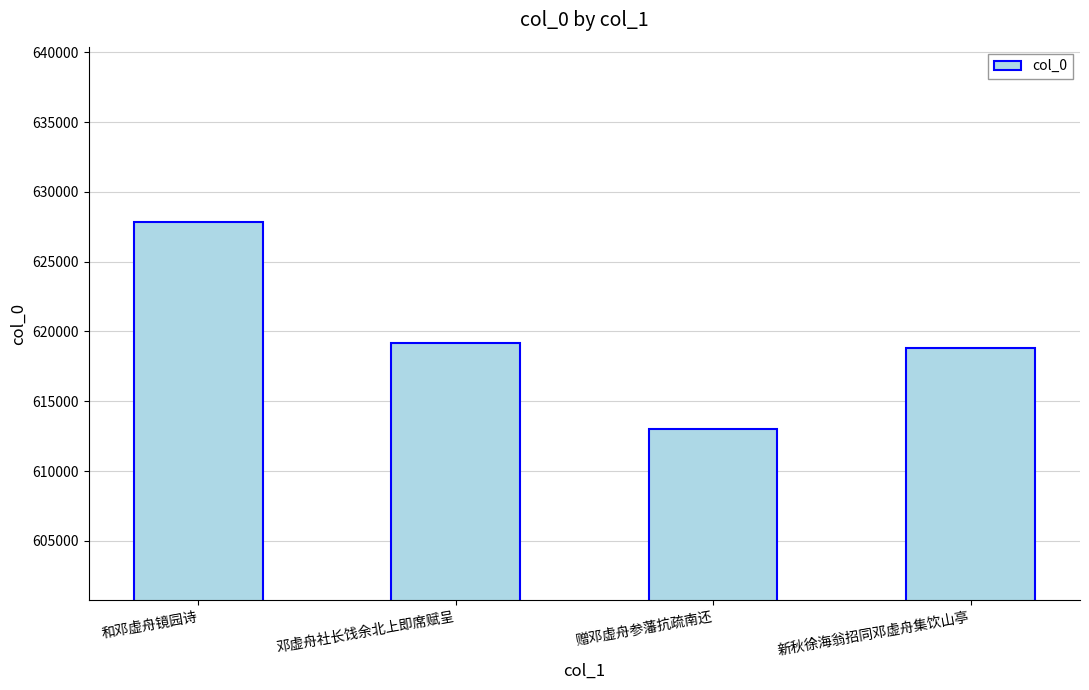

Where is the data nearest to the value 620423?

邓虚舟社长饯余北上即席赋呈